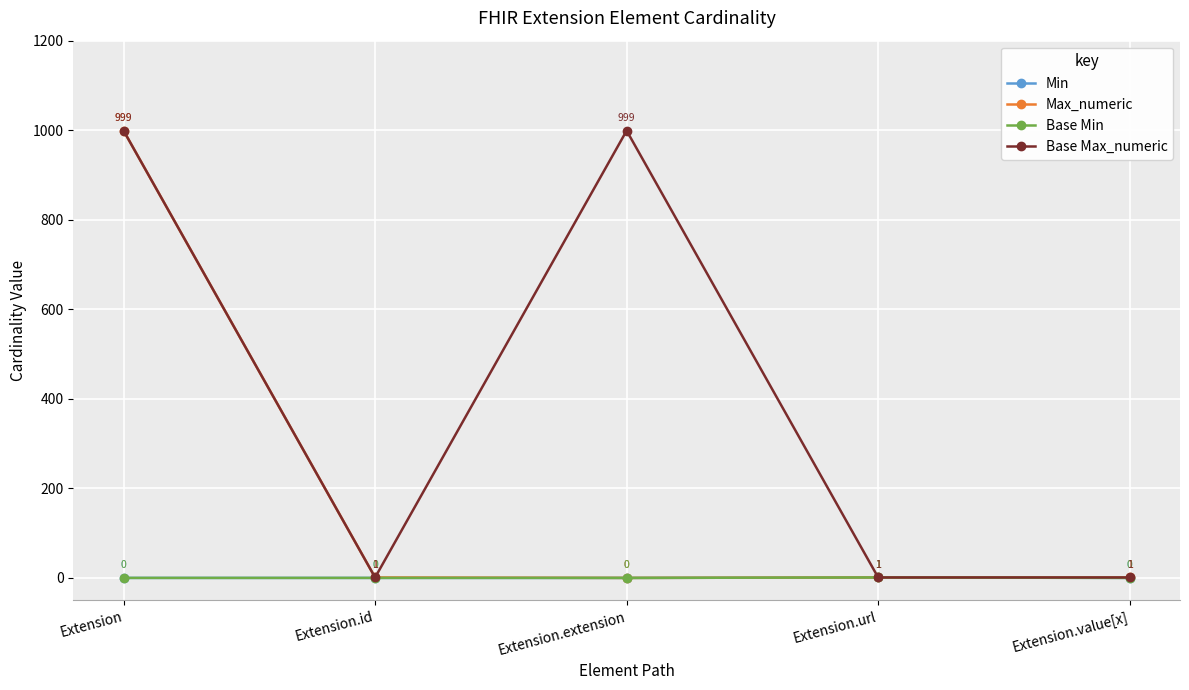

What is the spread (max minus min) of values at Extension.id?

1